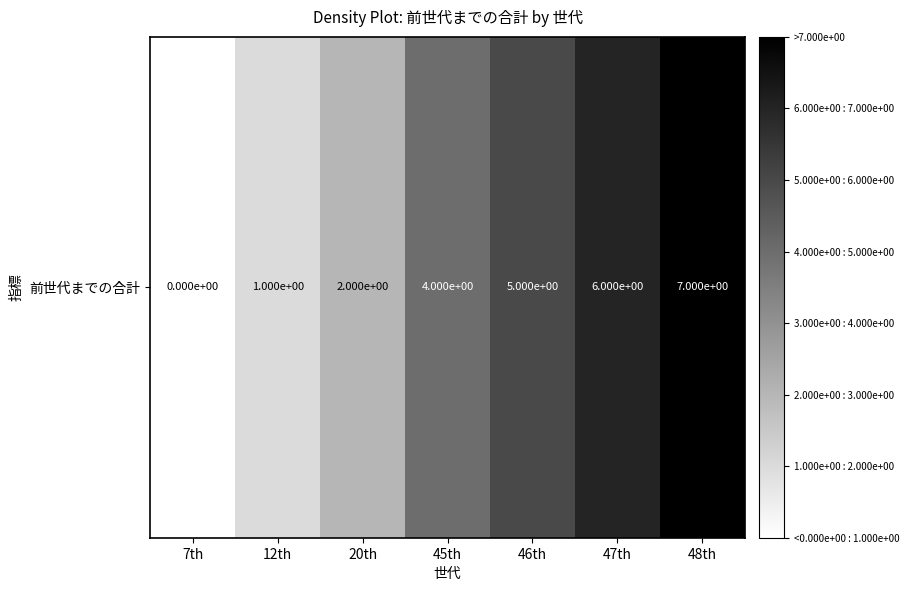

Reading right to left, transcribe all the data shown in this chart.

7	6	5	4	2	1	0